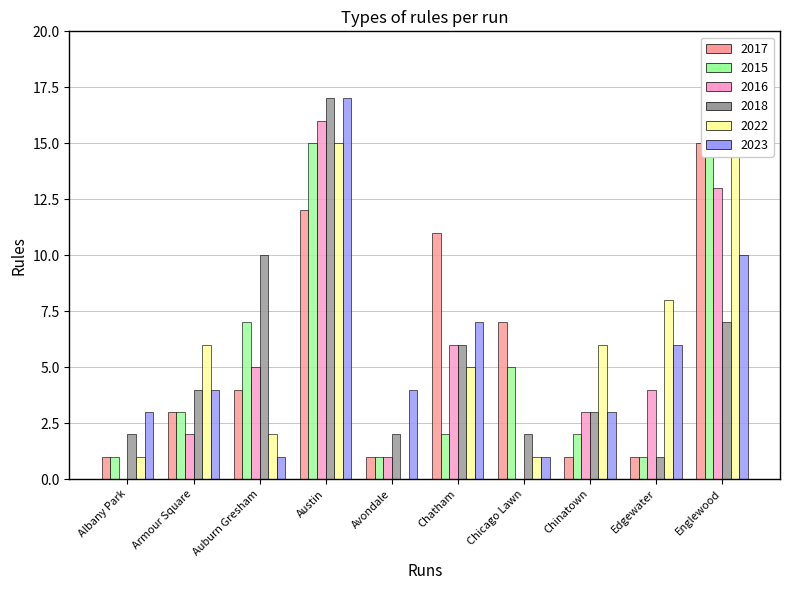

What is the value of the 2023 bar at the 4th from the left?

17